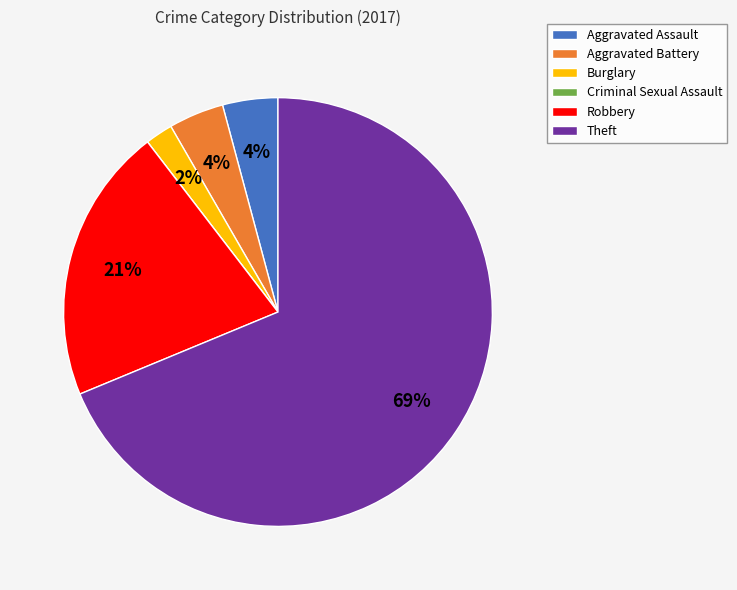

Approximately how many times larger is the value at Theft compared to Robbery?

3.3